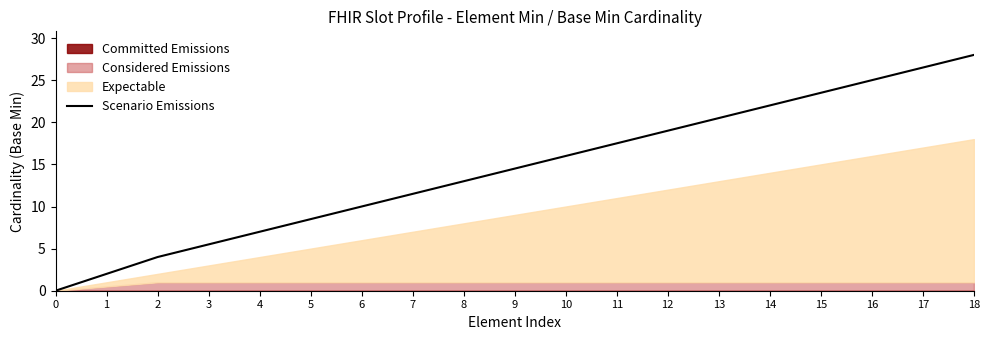

What is the difference between the maximum and minimum values?

28.0